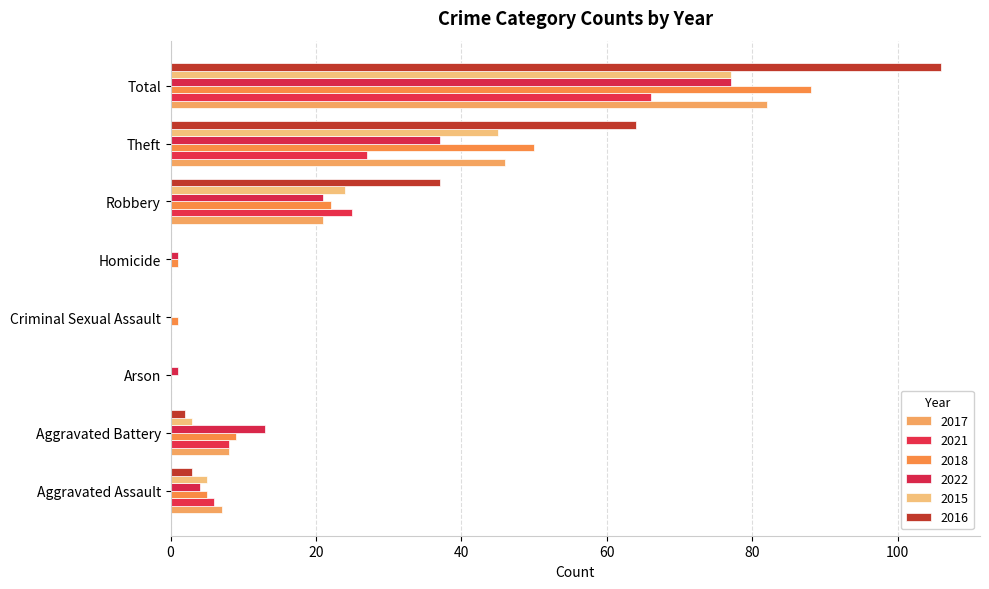

Reading left to right, what are all the values shown in this chart?

2017: Aggravated Assault=7	Aggravated Battery=8	Arson=0	Criminal Sexual Assault=0	Homicide=0	Robbery=21	Theft=46	Total=82
2021: Aggravated Assault=6	Aggravated Battery=8	Arson=0	Criminal Sexual Assault=0	Homicide=0	Robbery=25	Theft=27	Total=66
2018: Aggravated Assault=5	Aggravated Battery=9	Arson=0	Criminal Sexual Assault=1	Homicide=1	Robbery=22	Theft=50	Total=88
2022: Aggravated Assault=4	Aggravated Battery=13	Arson=1	Criminal Sexual Assault=0	Homicide=1	Robbery=21	Theft=37	Total=77
2015: Aggravated Assault=5	Aggravated Battery=3	Arson=0	Criminal Sexual Assault=0	Homicide=0	Robbery=24	Theft=45	Total=77
2016: Aggravated Assault=3	Aggravated Battery=2	Arson=0	Criminal Sexual Assault=0	Homicide=0	Robbery=37	Theft=64	Total=106